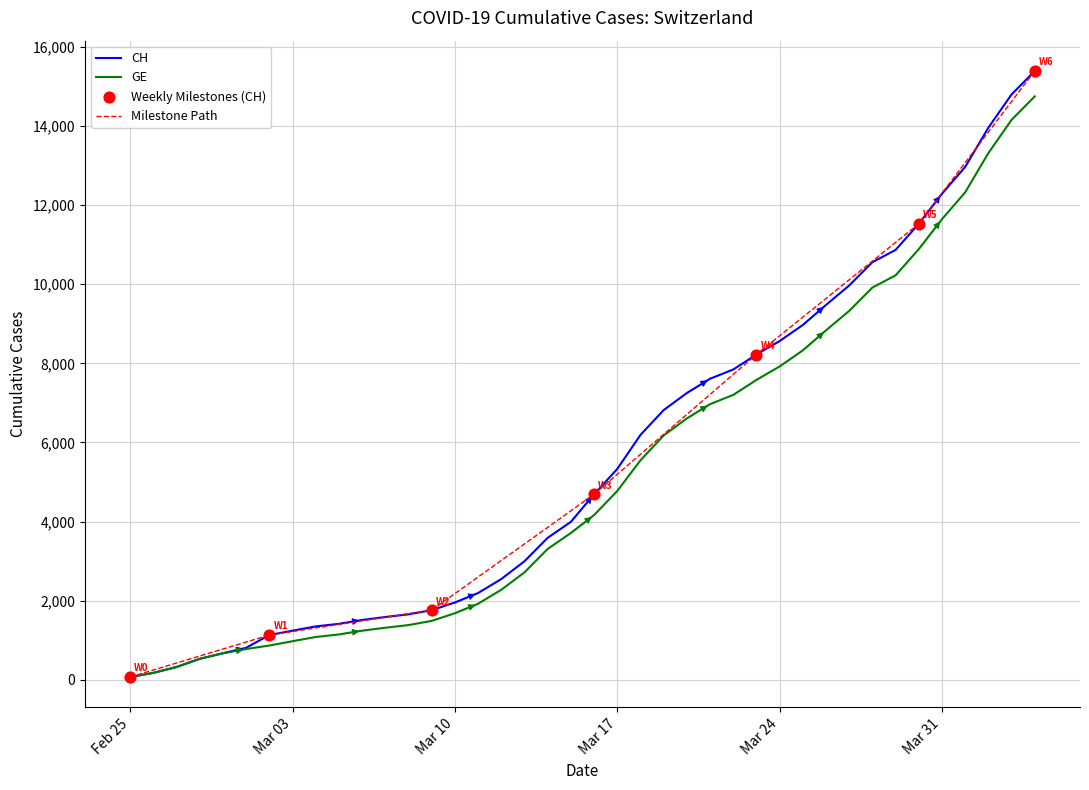

At how many categories does at least one series exceed 1120?

34